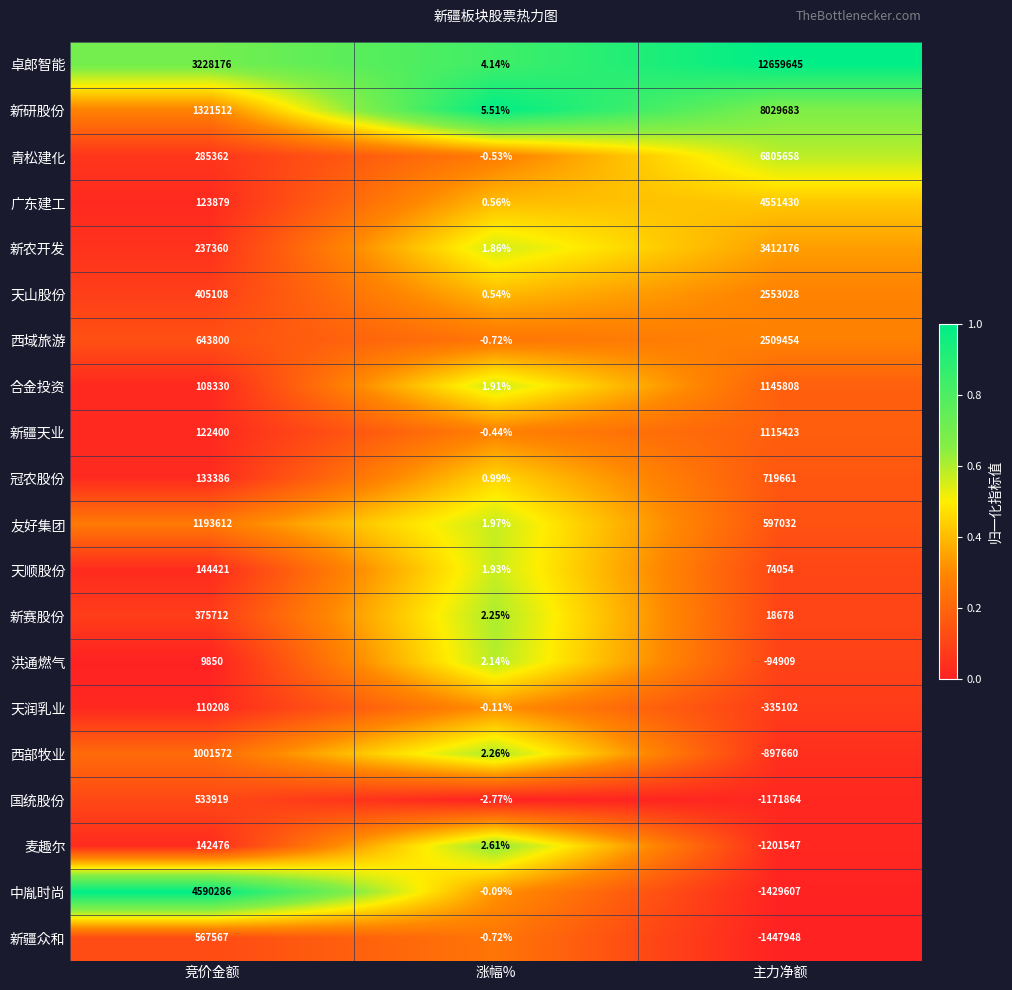

How many series are shown in this chart?

20